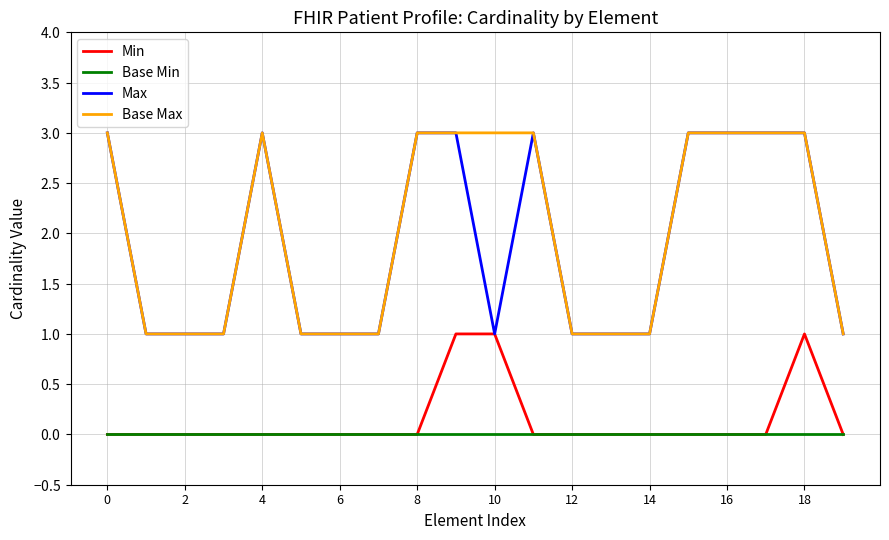

Which series has the widest spread of values?

Max